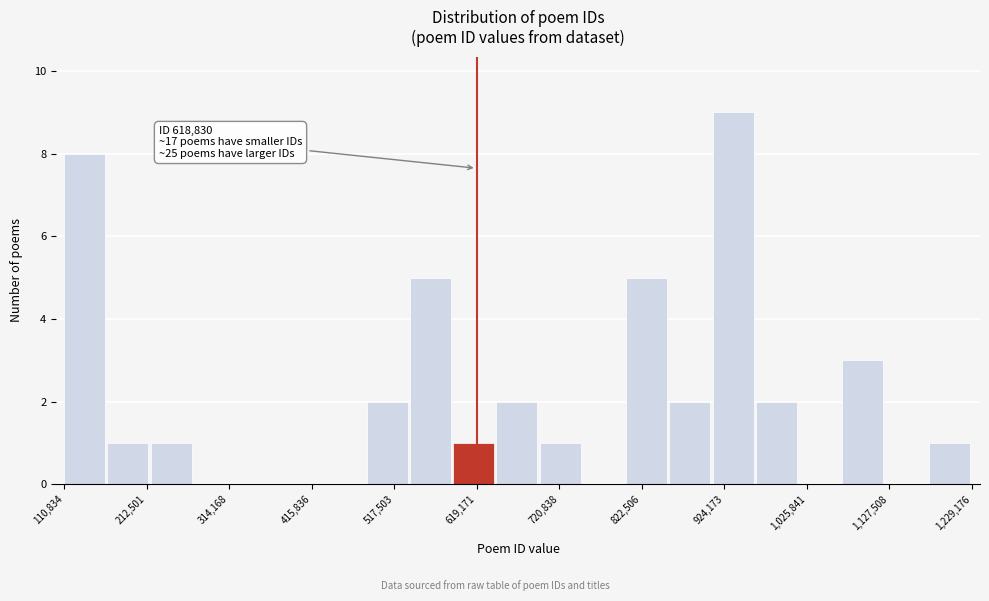

Read against the x-axis, roughly where is the centre of the tallest bar?

940000